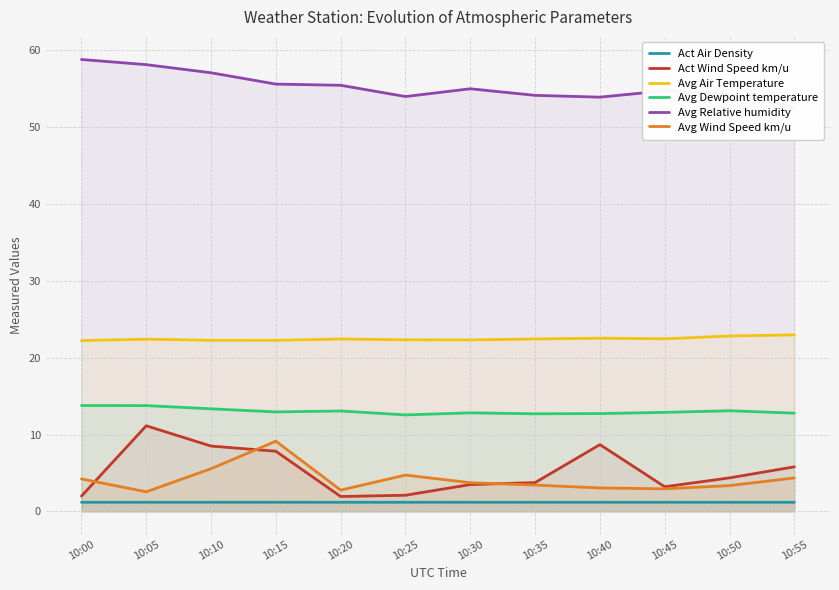

How many series are shown in this chart?

6